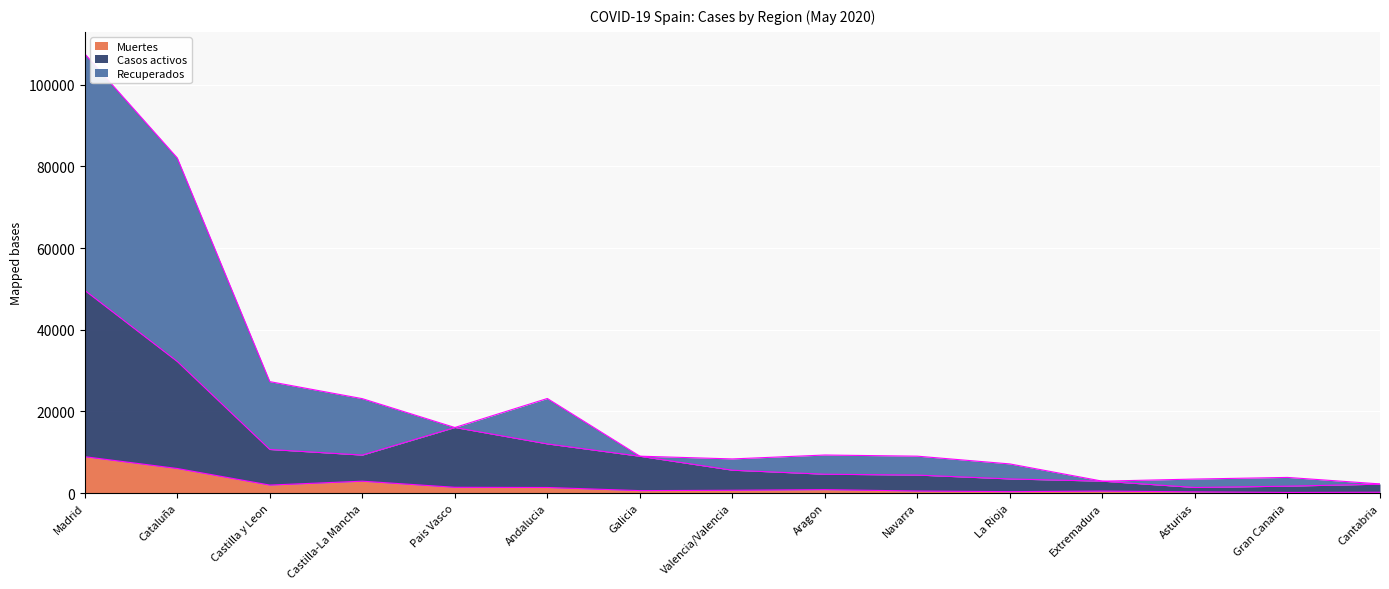

How many values in the Muertes series are below 693?

7